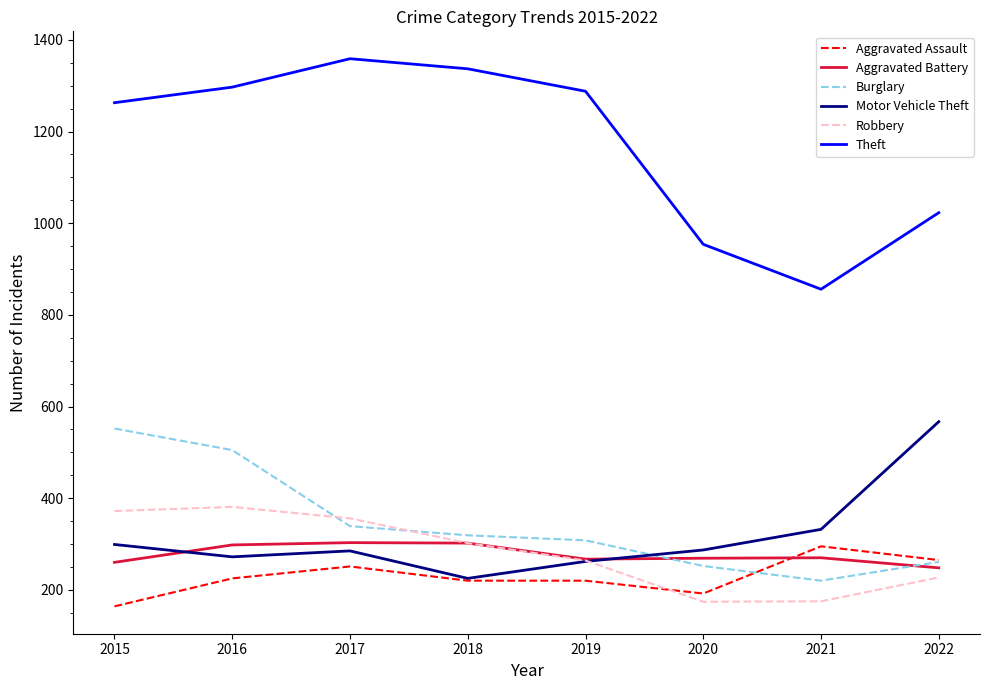

True or false: Burglary has more than 1 points higher than both neighbors.

False